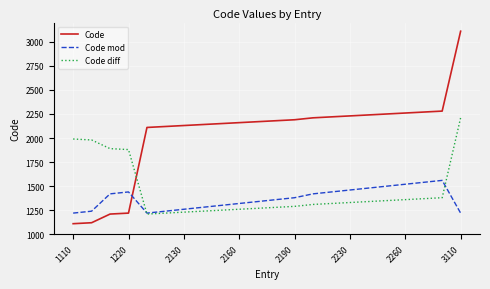

Which series has the largest total across all categories?

Code